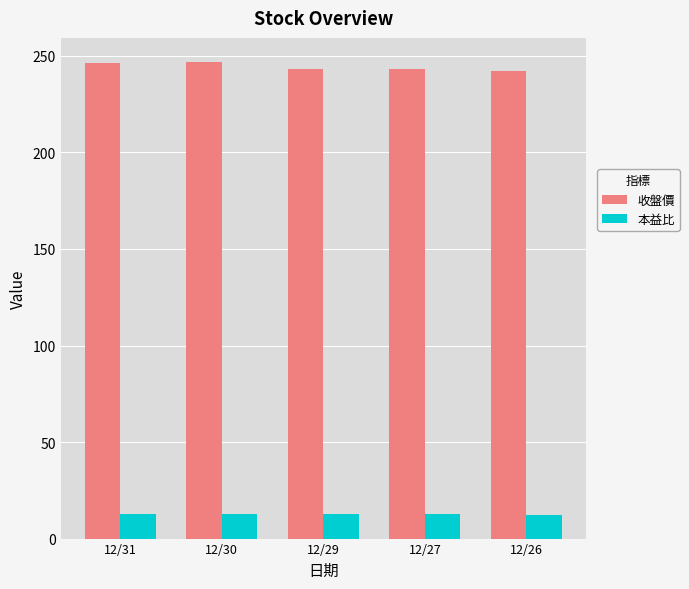

The 收盤價 series shows 247.0 at 12/30. True or false?

True